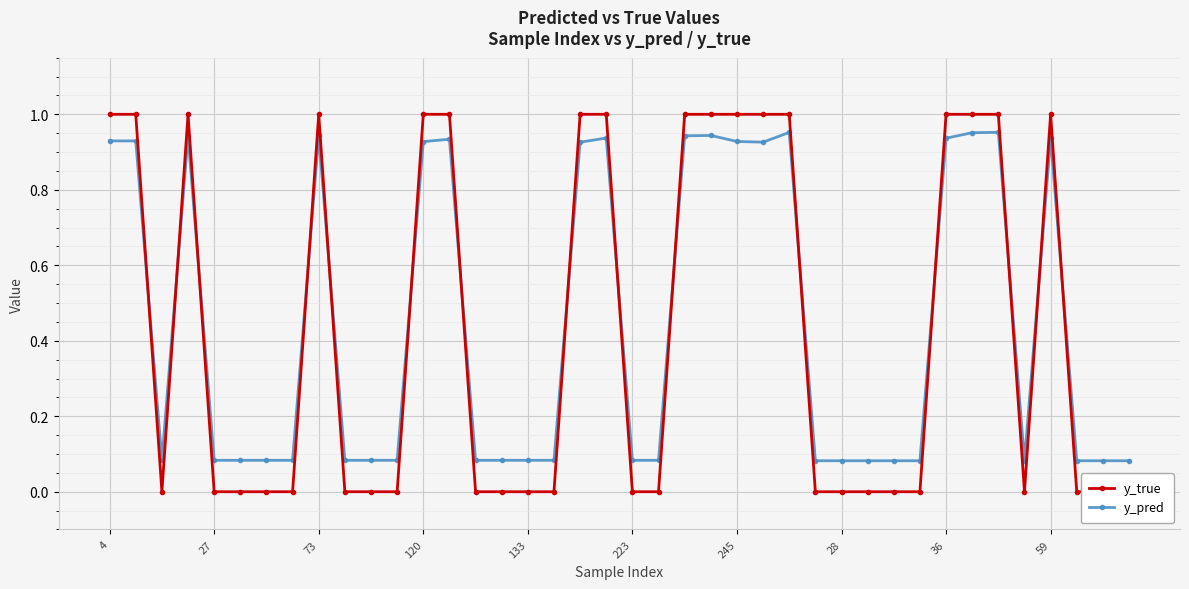

At which label does y_true reach its peak?

4